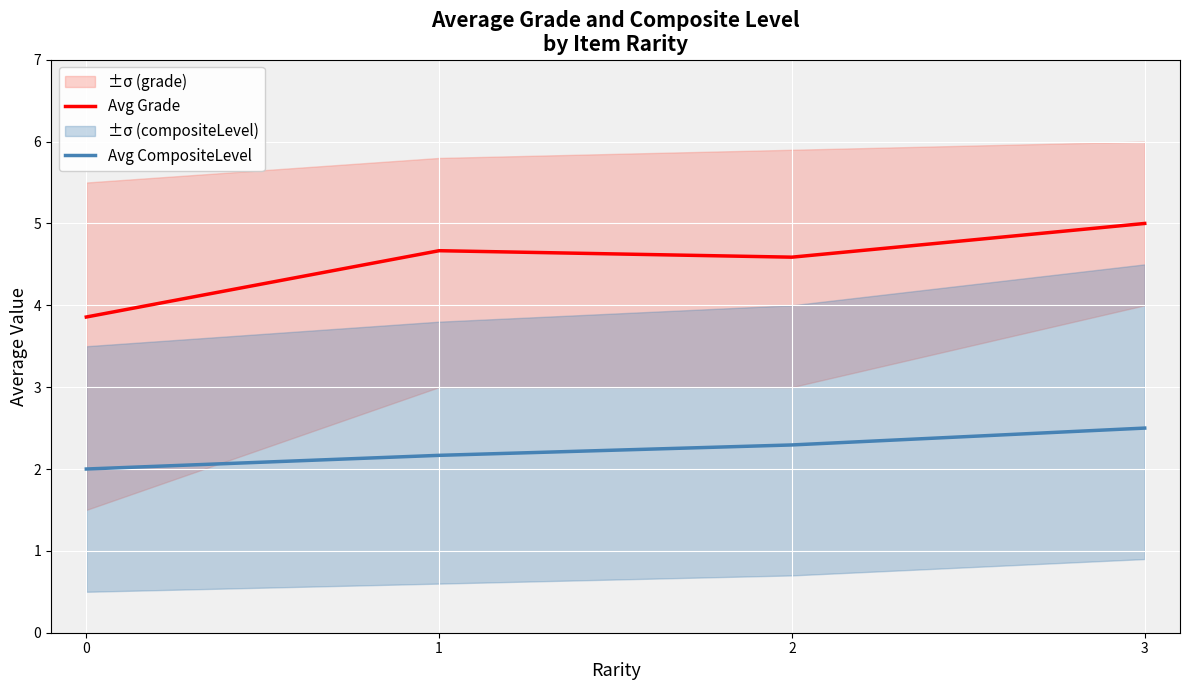

What is the difference between the second highest and minimum values in the Avg CompositeLevel series?

0.3